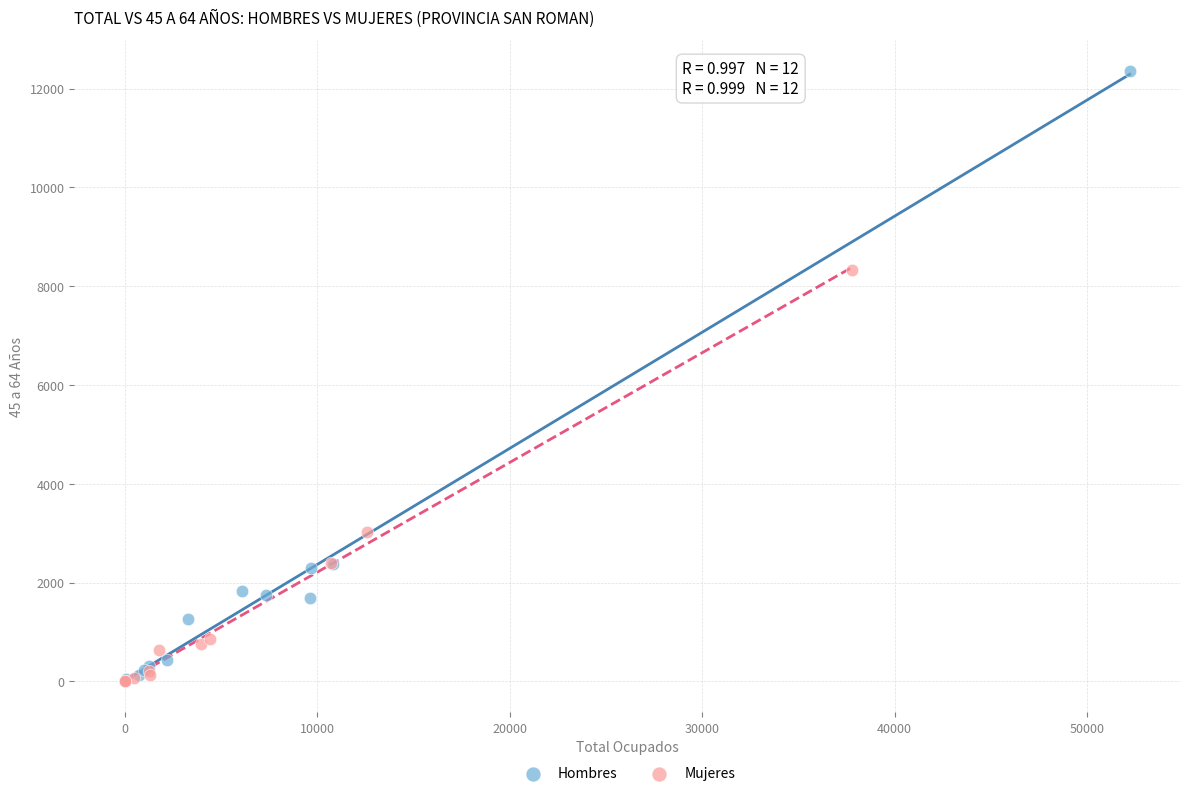

Which series contains the highest Y value?

Hombres